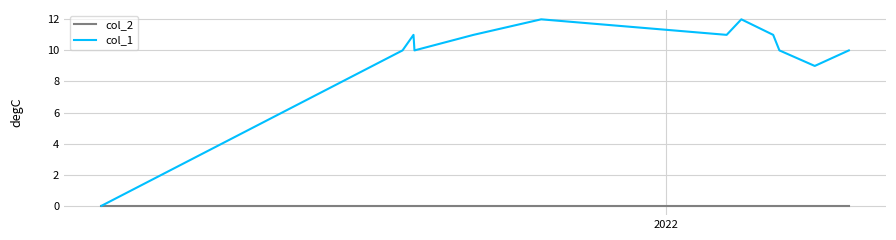

What is the maximum value shown in the chart?

12